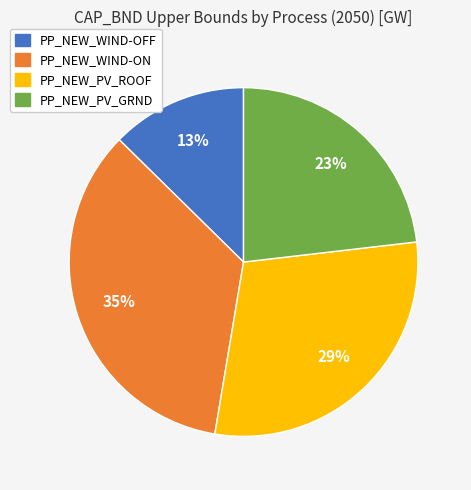

To the nearest percent, what is the difference between the PP_NEW_WIND-OFF and PP_NEW_WIND-ON slice percentages?

22%